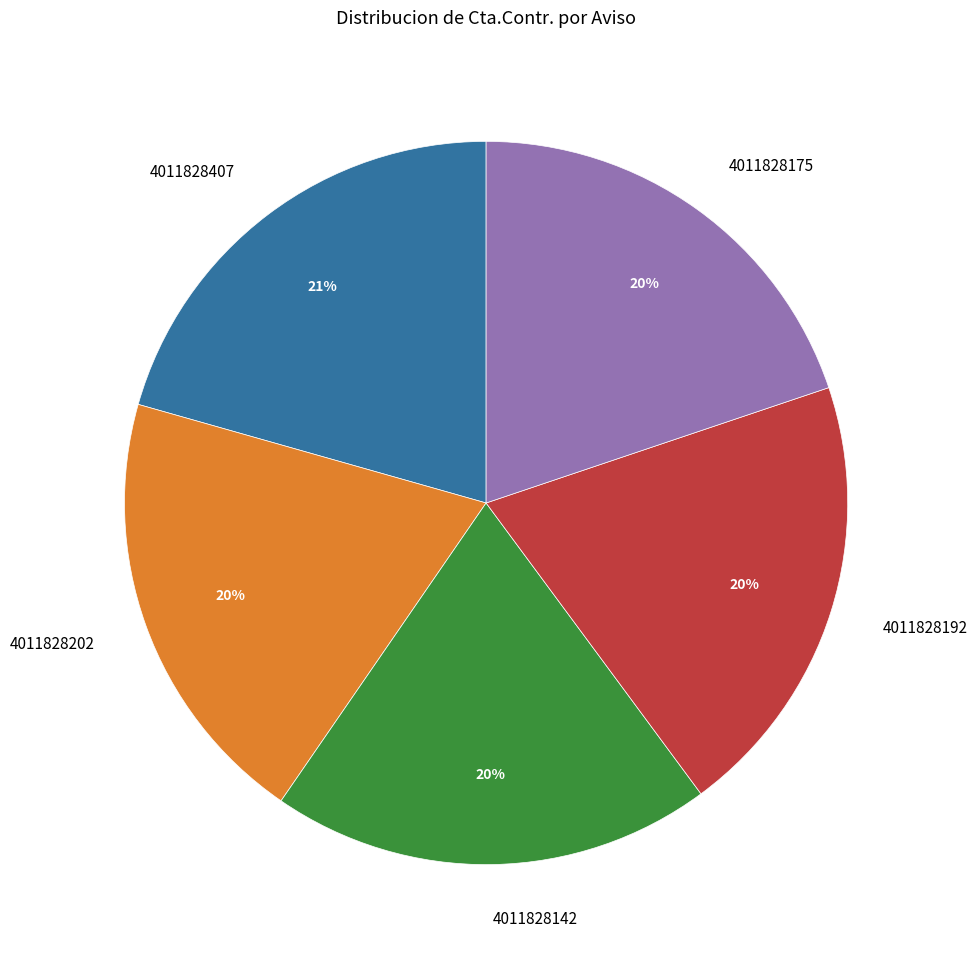

Which category has the biggest portion of the pie?

4011828407